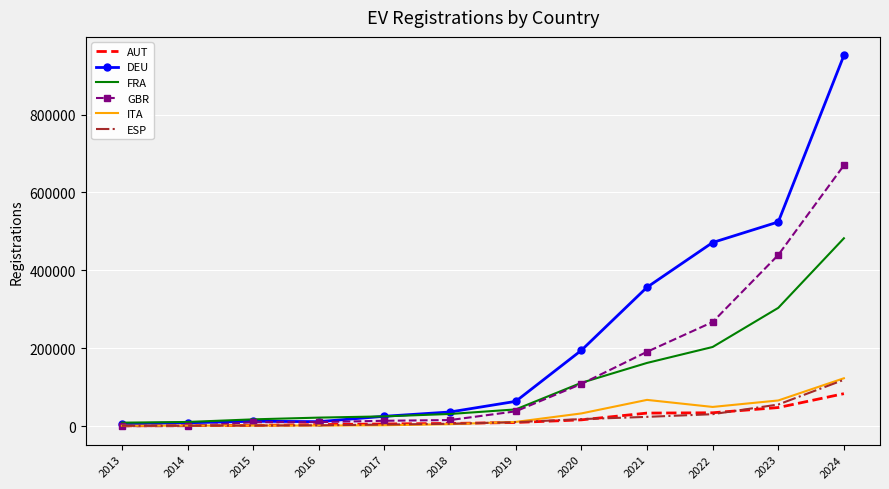

Between 2019 and 2022, which series saw the biggest shift?

DEU